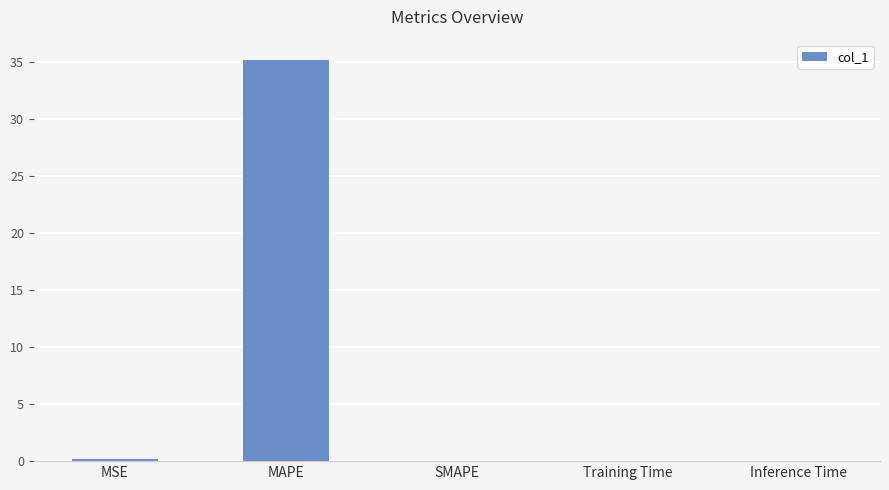

Between MSE and MAPE, which is larger?

MAPE